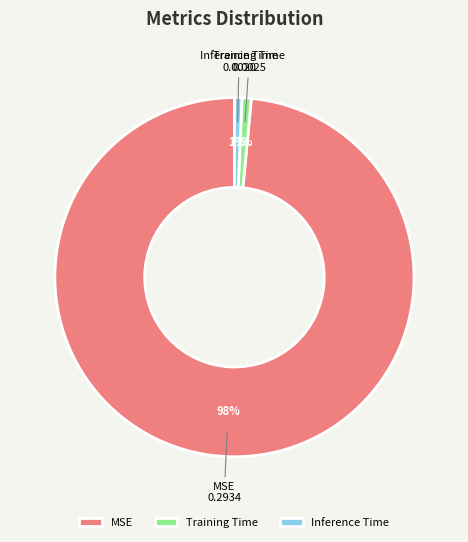

Count the number of slices in the pie.

3